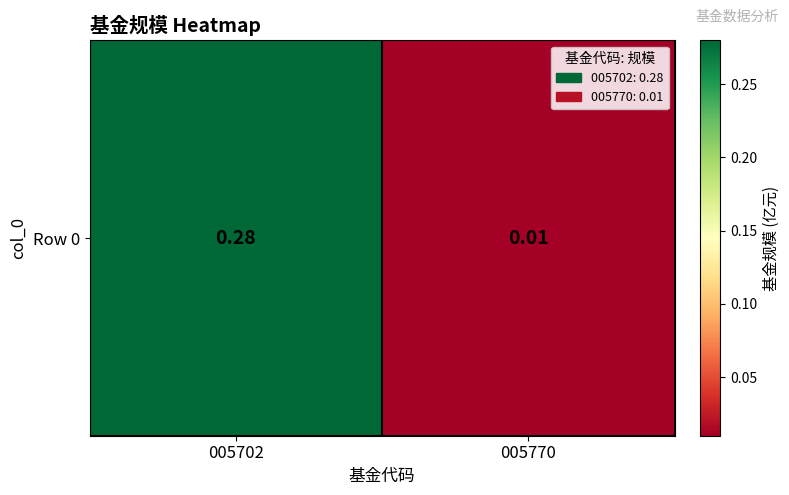

What is the change in value from 005702 to 005770?

-0.3